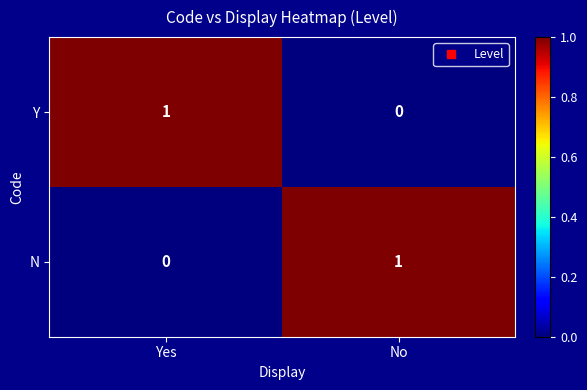

Rank the categories by Y value from highest to lowest.

Yes, No